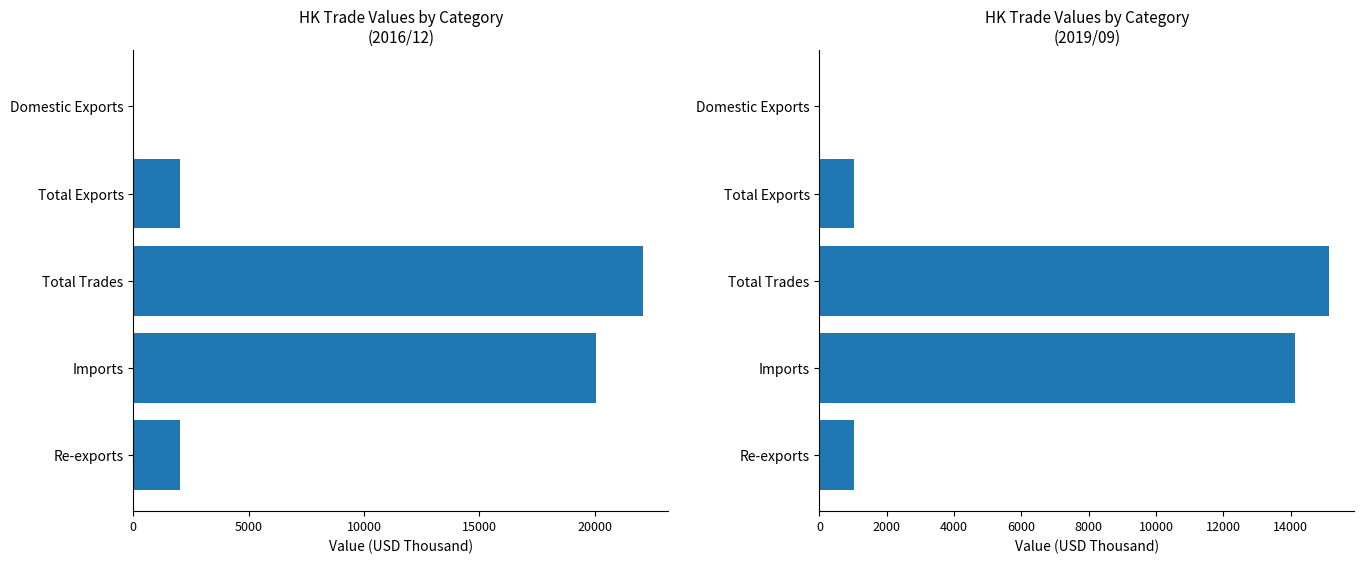

Does the chart contain any negative values?

No